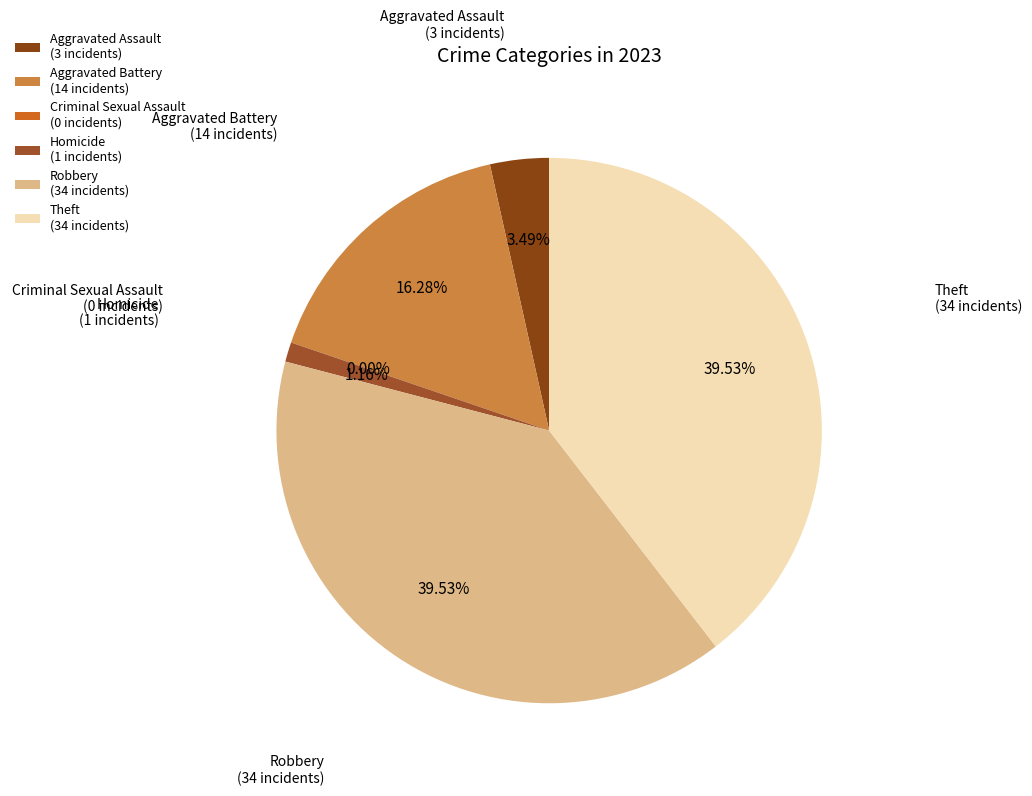

Which category has the smallest portion of the pie?

Criminal Sexual Assault